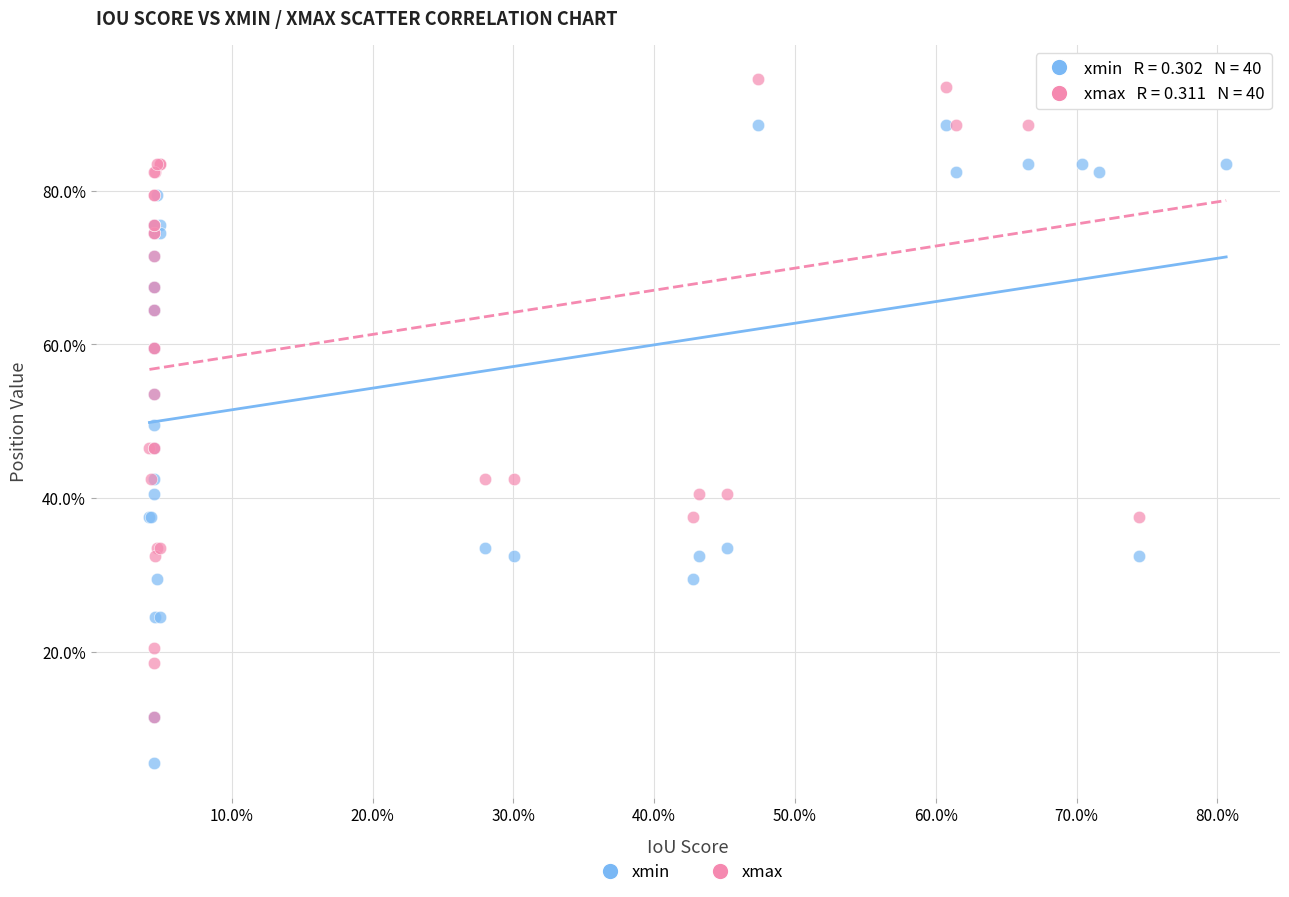

Which series reaches the maximum Y coordinate?

xmax